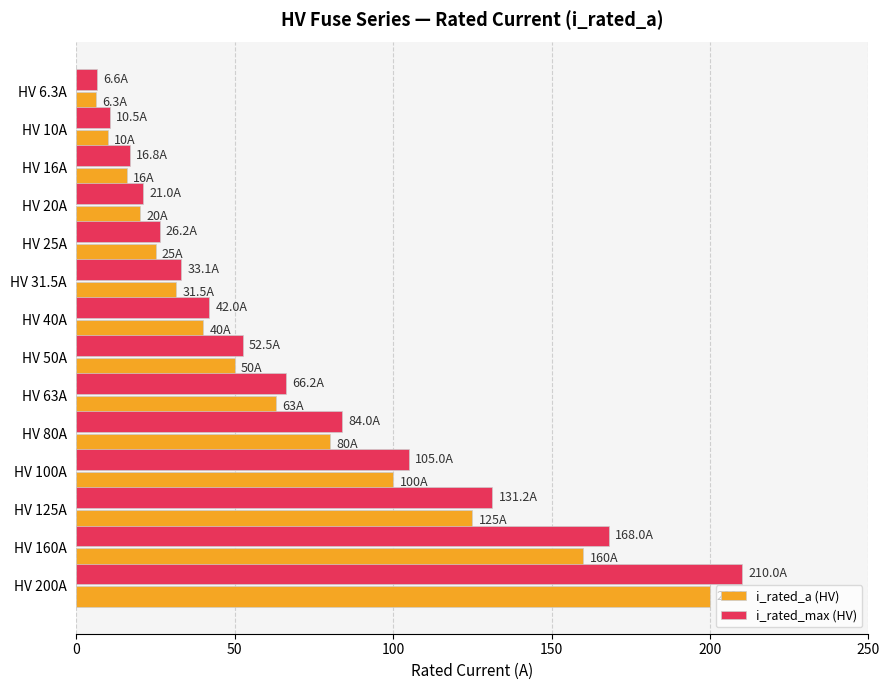

What are all the series names shown in the legend?

i_rated_a (HV), i_rated_max (HV)